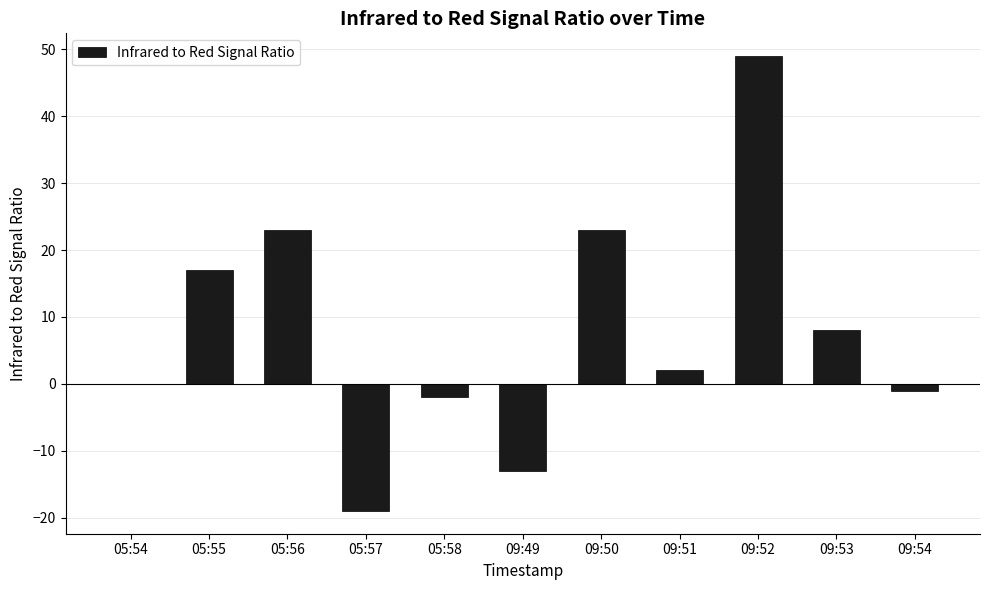

How many categories are shown in the chart?

11